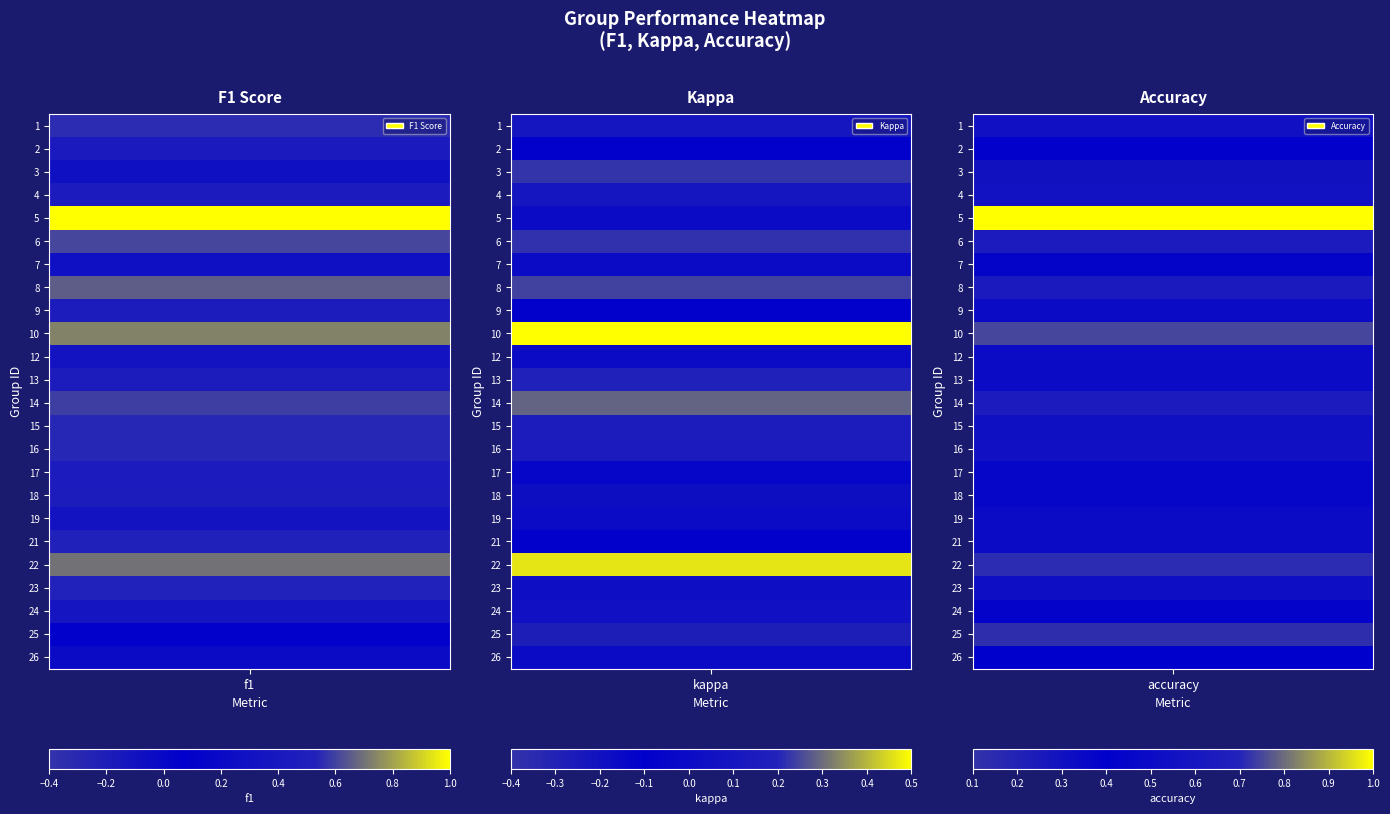

What is the sum of all 24 values?

0.8